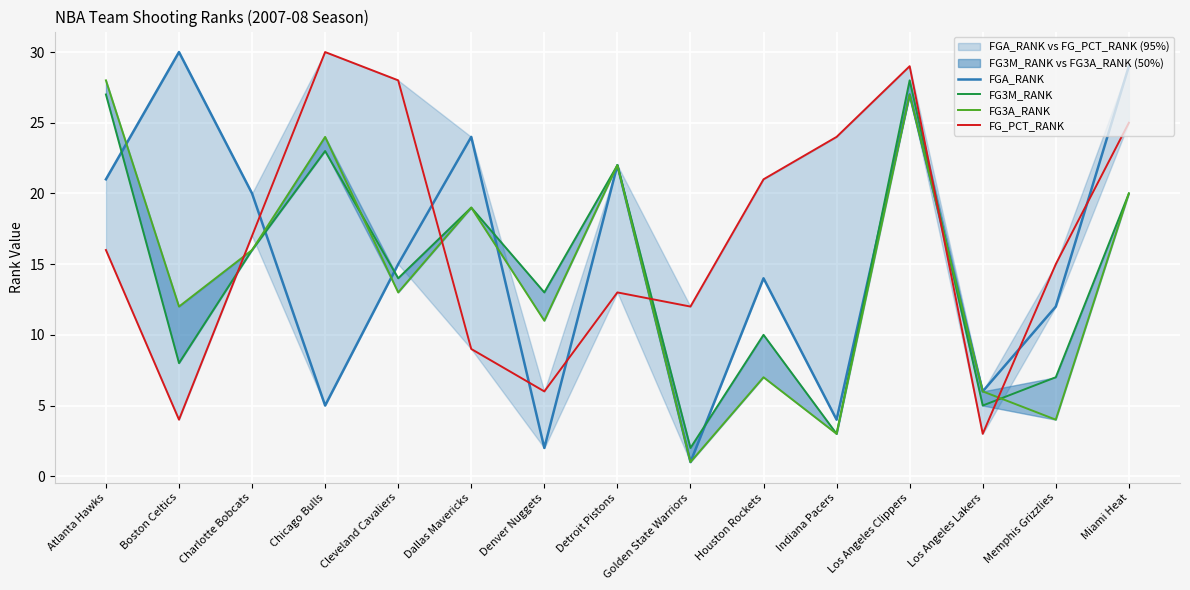

What is the lowest value of the FG_PCT_RANK series?

3